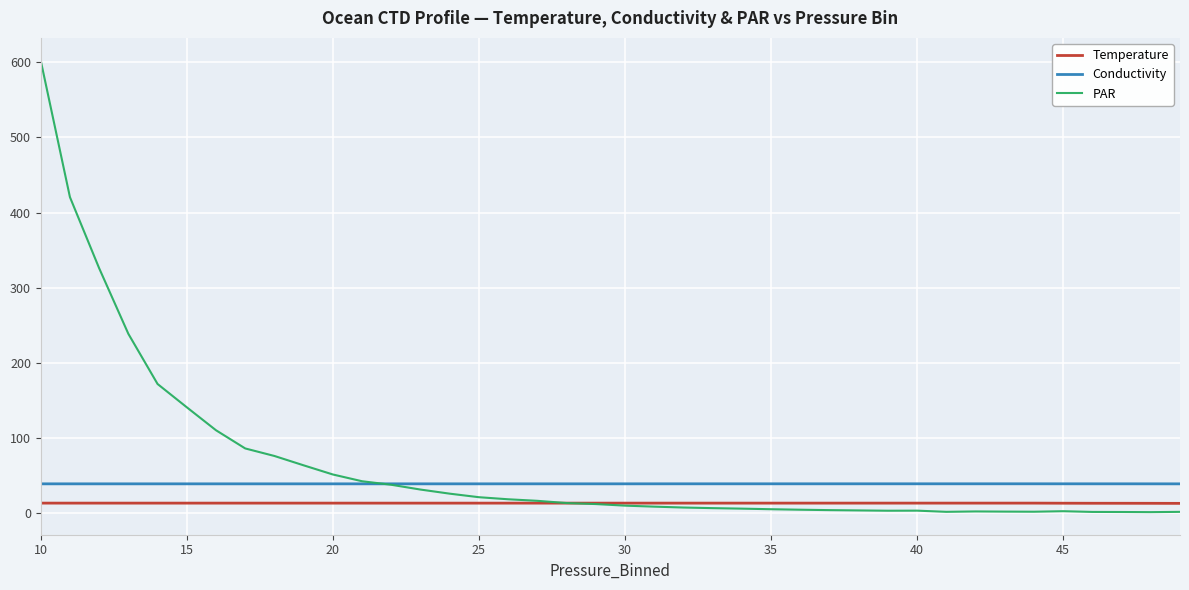

Which series has the largest range (max minus min)?

PAR